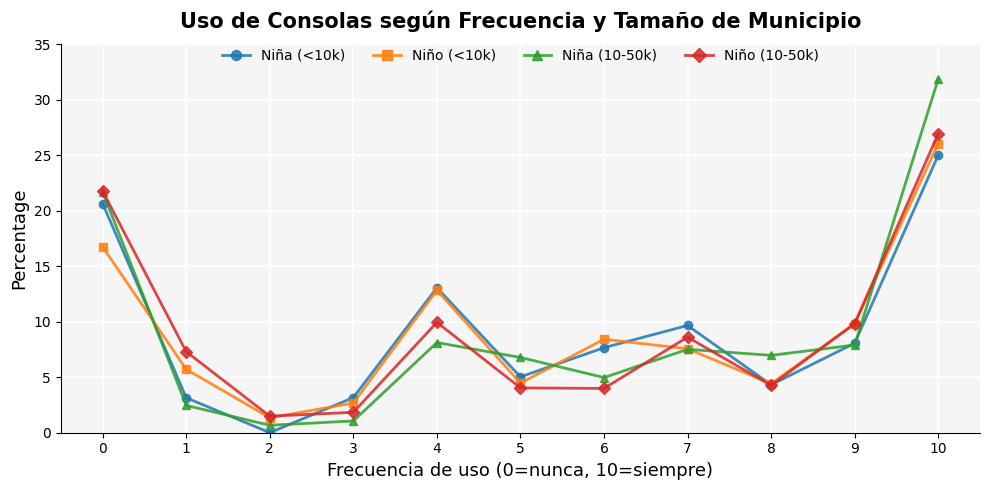

What is the difference between the maximum and second lowest values in the Niño (10-50k) series?

25.1